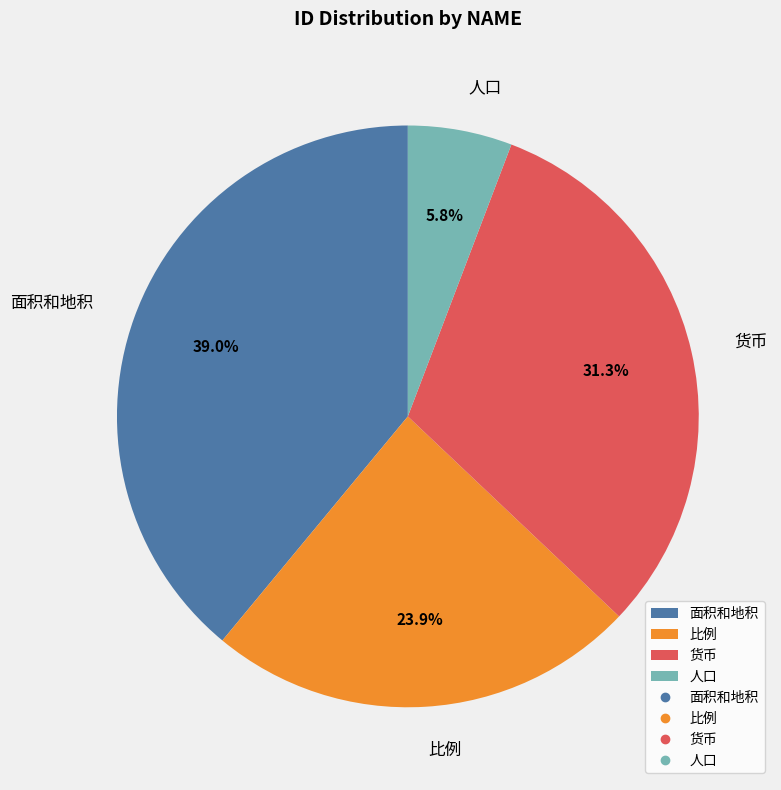

Which category has the smallest portion of the pie?

人口